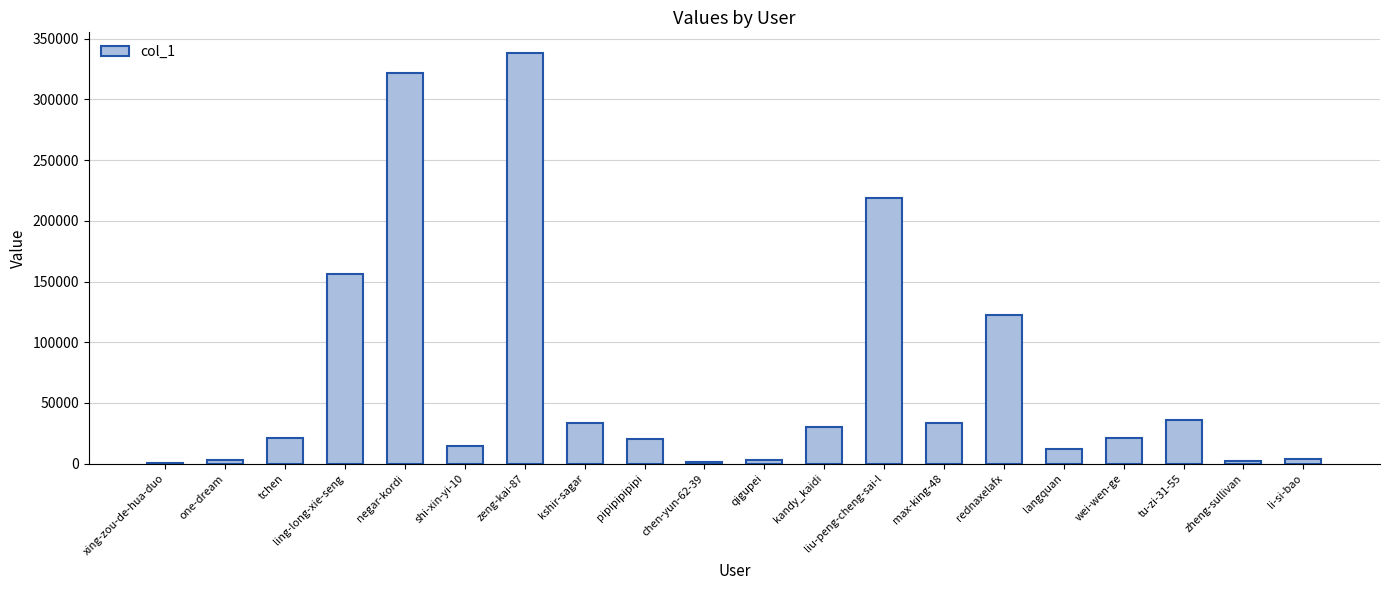

What is the sum of the values at liu-peng-cheng-sai-l and rednaxelafx?

341603